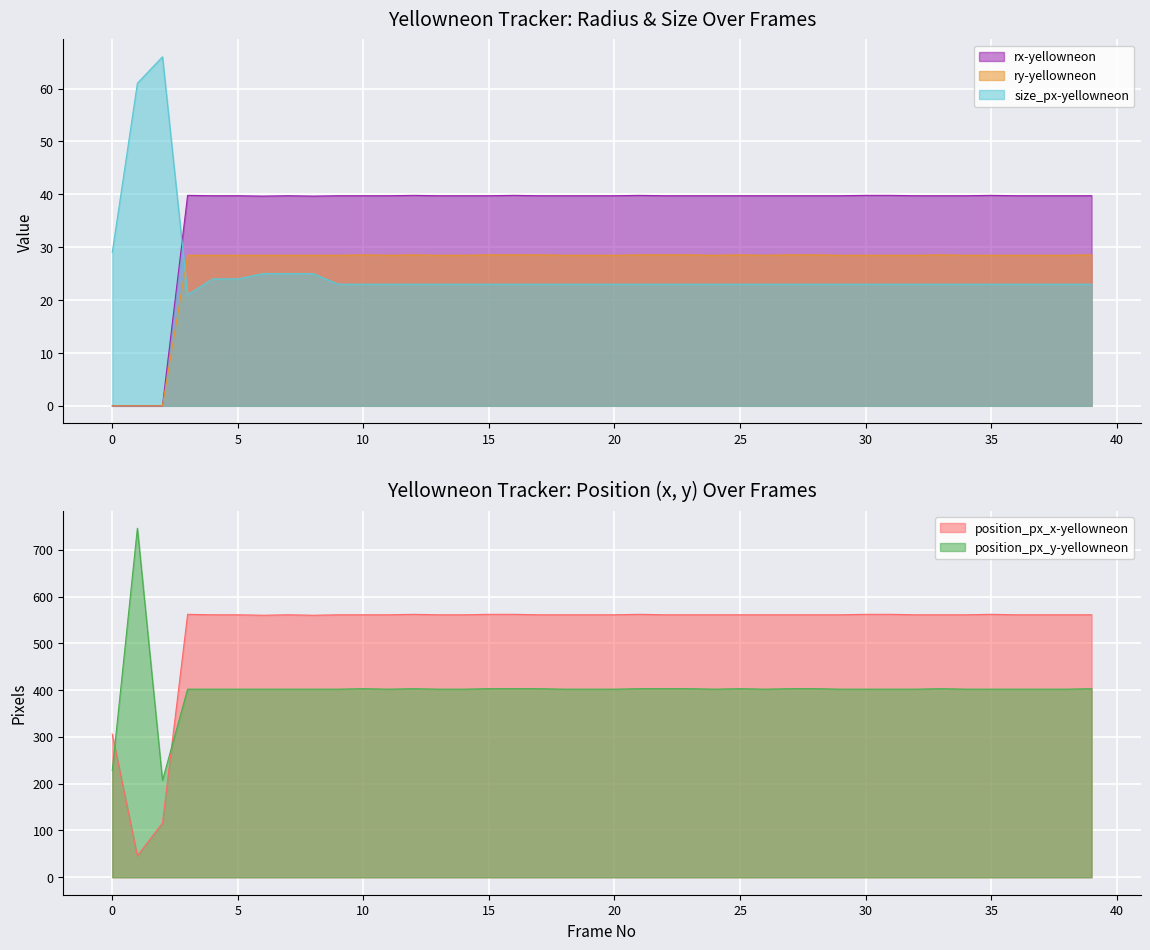

True or false: position_px_y-yellowneon and ry-yellowneon cross at least once.

False